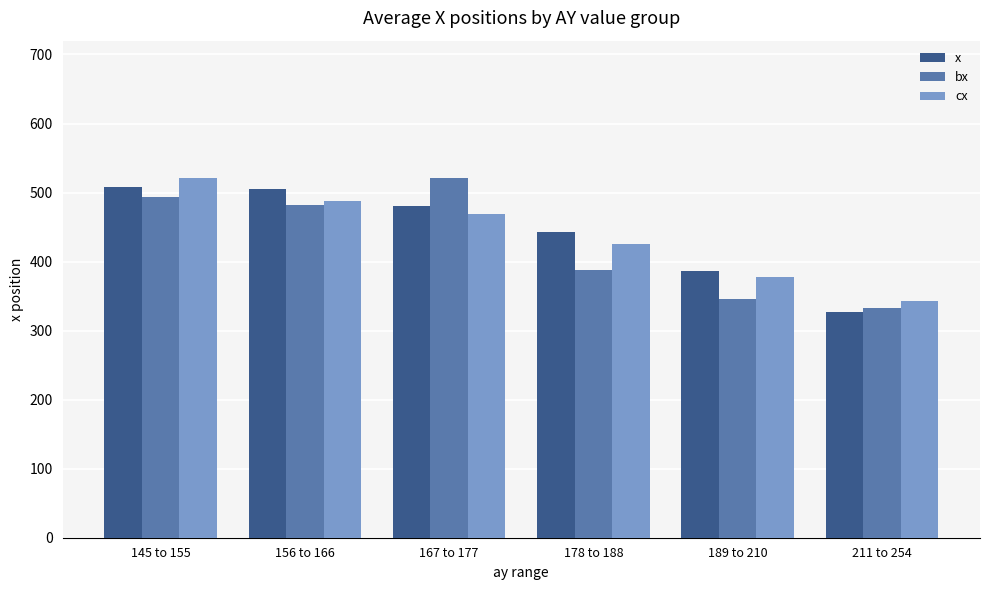

What position from the right is 178 to 188?

3